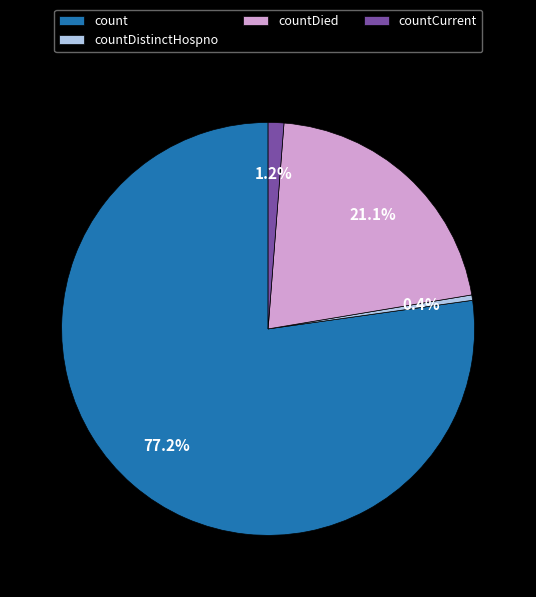

Count the number of slices in the pie.

4